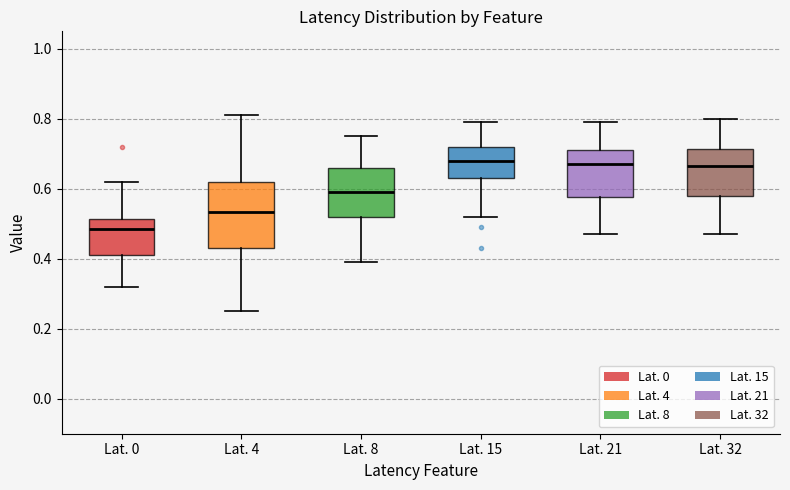

Reading left to right, read every box against the y-axis: the position of its median line, the range the box covers, and the ends of its whiskers. The values are not printed on the chart, so give them approximately, as read against the axis.

Lat. 0: median 0.48, box 0.42 to 0.52, whiskers 0.32 to 0.62
Lat. 4: median 0.54, box 0.44 to 0.62, whiskers 0.26 to 0.82
Lat. 8: median 0.60, box 0.52 to 0.66, whiskers 0.40 to 0.76
Lat. 15: median 0.68, box 0.64 to 0.72, whiskers 0.52 to 0.80
Lat. 21: median 0.68, box 0.58 to 0.72, whiskers 0.48 to 0.80
Lat. 32: median 0.66, box 0.58 to 0.72, whiskers 0.48 to 0.80